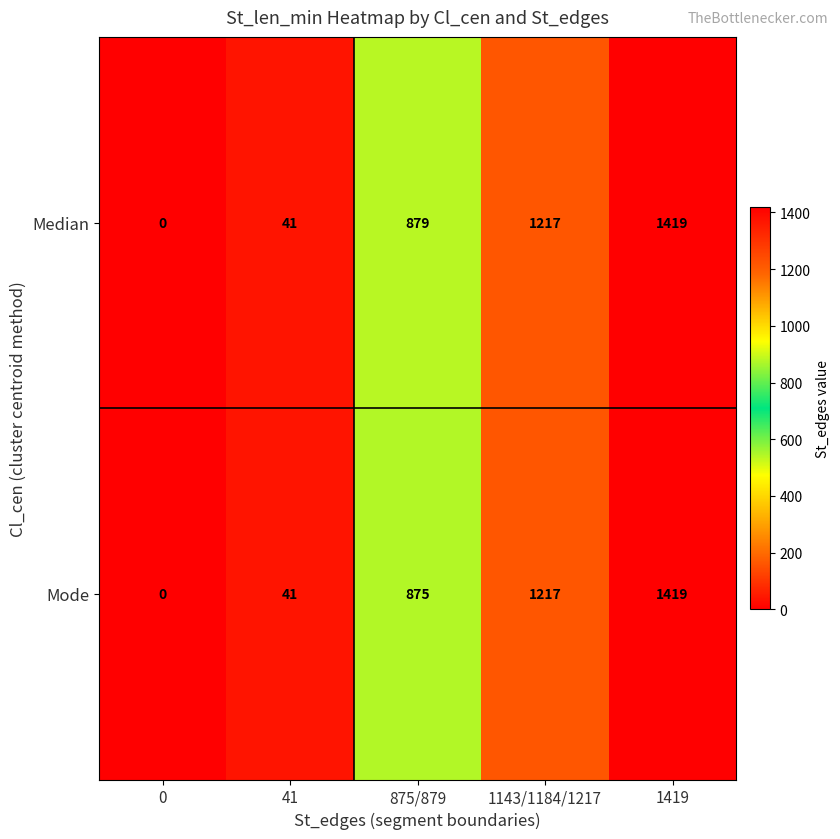

Rank the categories by Mode value from highest to lowest.

1419, 1143/1184/1217, 875/879, 41, 0